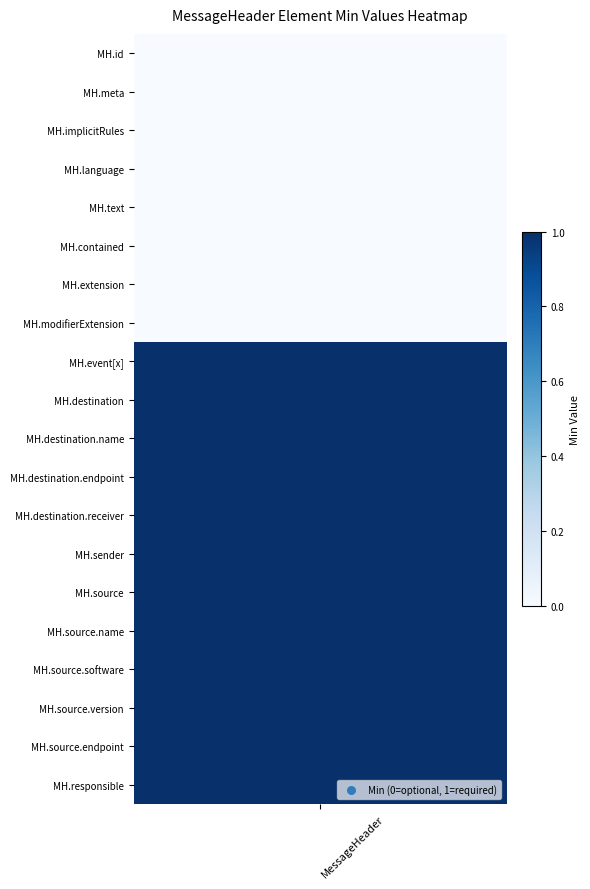

At which label is the value closest to 0?

MessageHeader.id